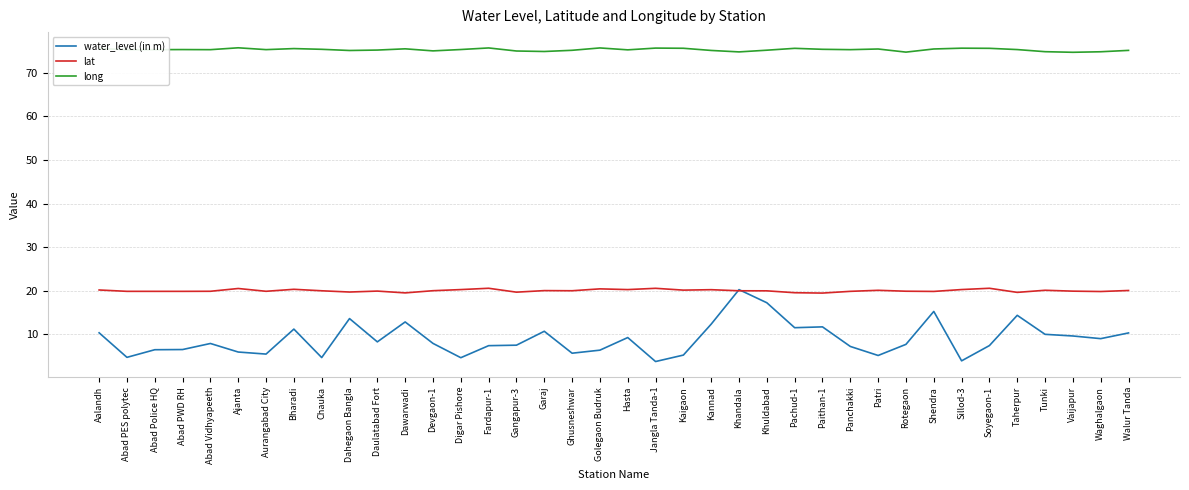

Which series changed the most between Chauka and Pachud-1?

water_level (in m)